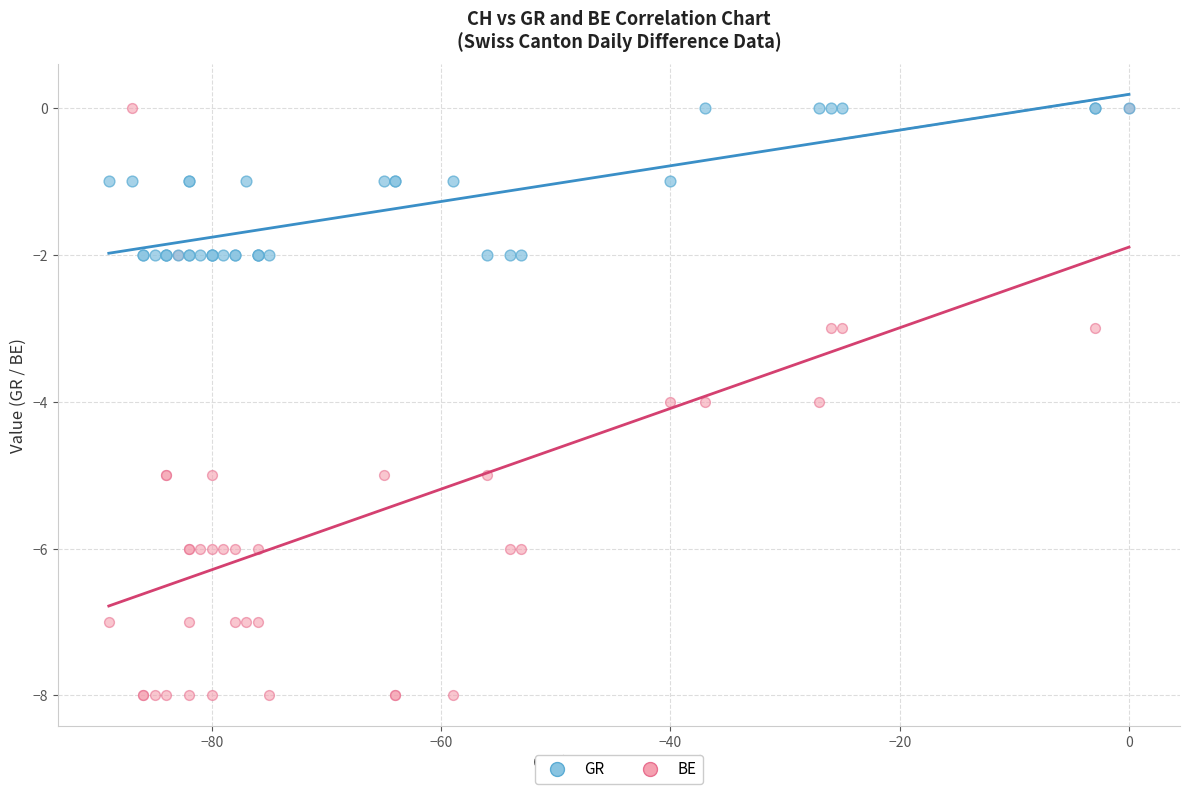

What are all the series names shown in the legend?

GR, BE